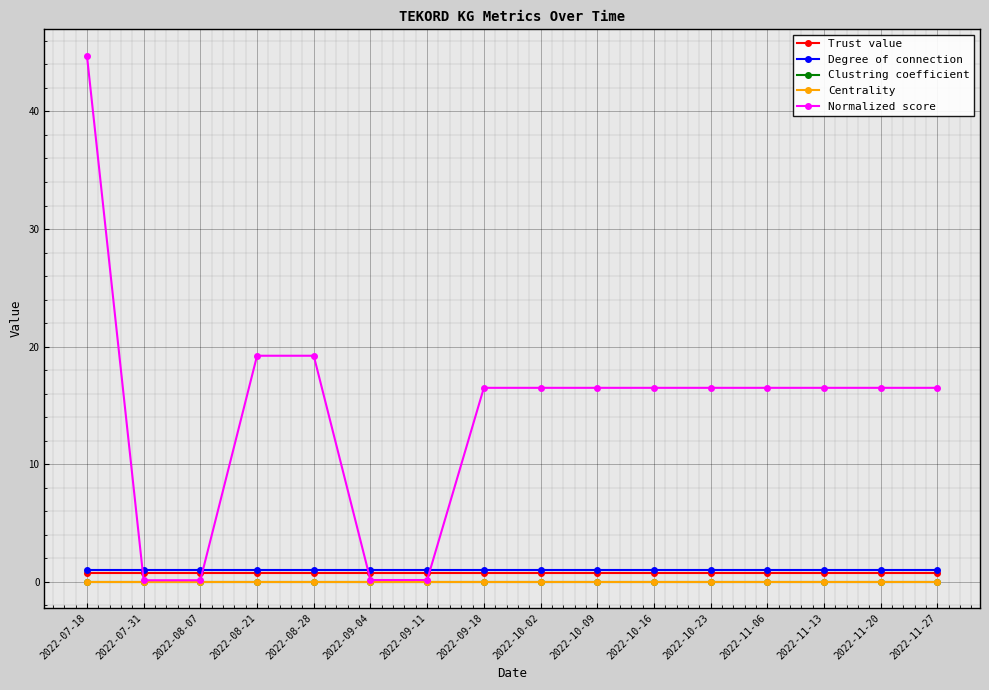

Which series changed the most between 2022-09-11 and 2022-10-09?

Normalized score